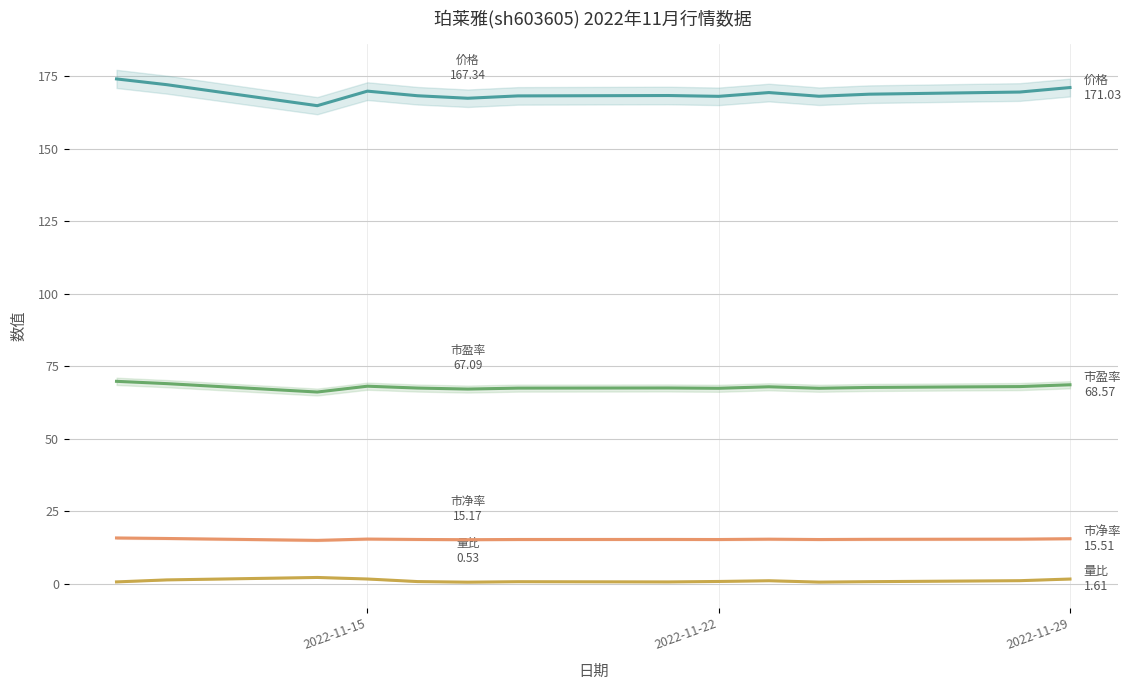

True or false: 量比 and 市盈率 cross at least once.

False